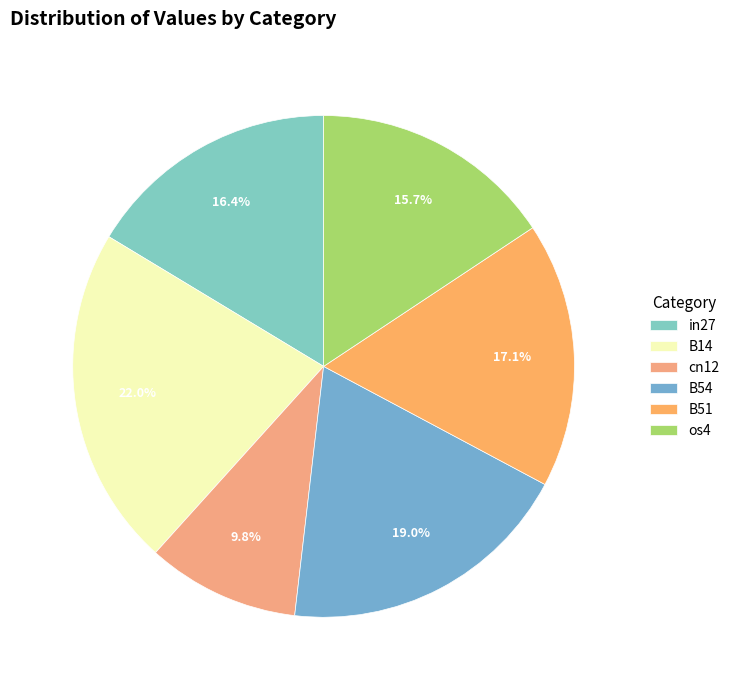

To the nearest percent, what percentage of the pie is in27?

16%